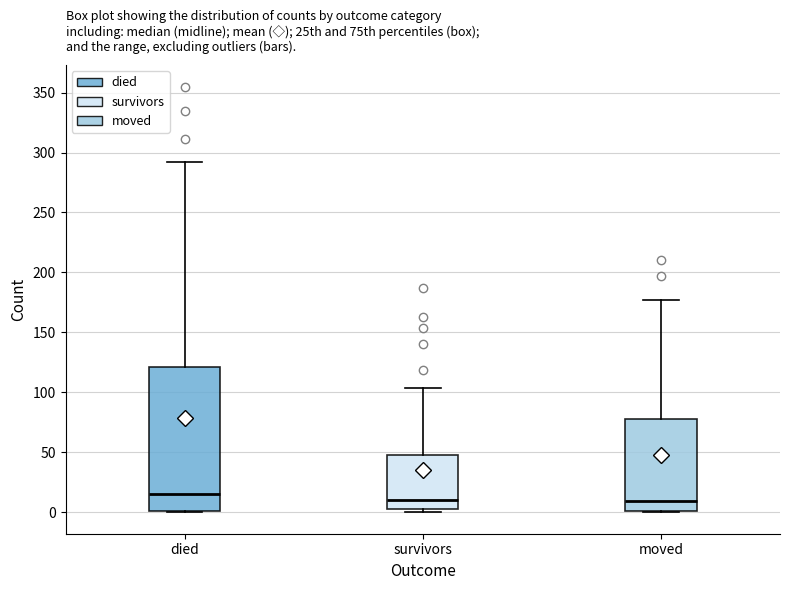

Where does the upper whisker of the box for moved end on the y-axis? The values are not printed on the chart, so give them approximately, as read against the axis.

175